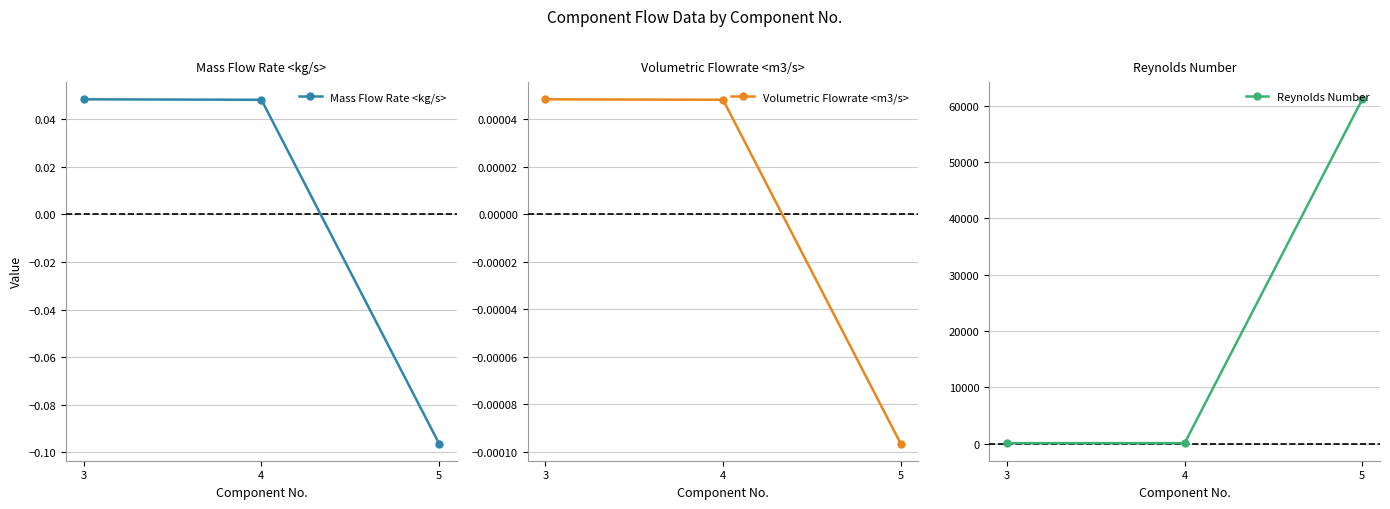

Rank the categories by Reynolds Number value from lowest to highest.

4, 3, 5